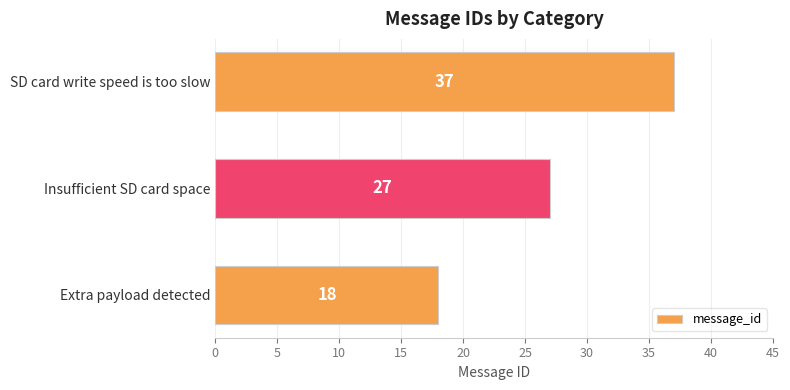

What is the ratio of the value at SD card write speed is too slow to the value at Extra payload detected?

2.1